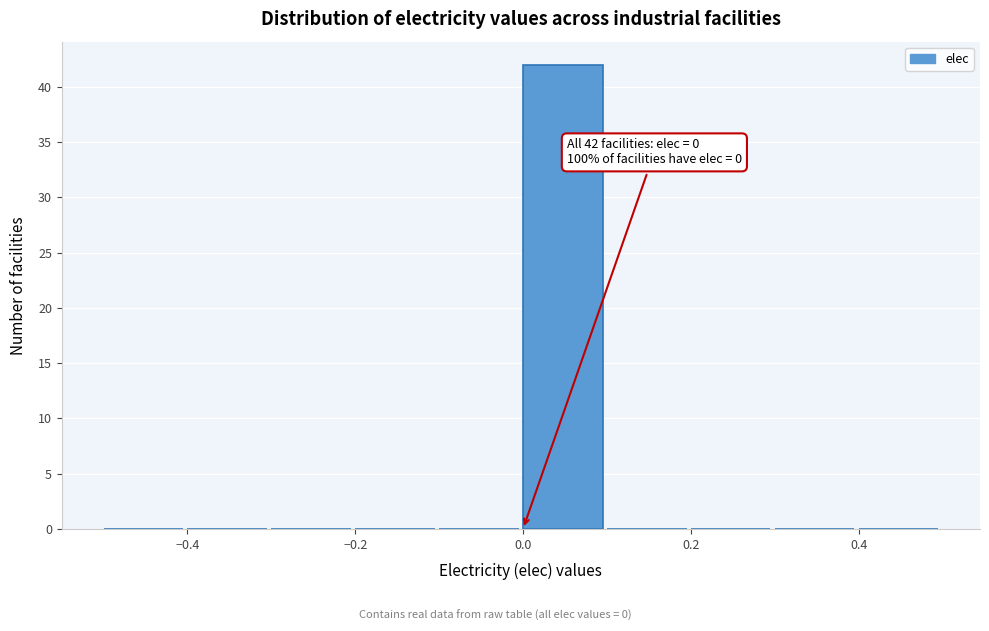

Which range on the x-axis has the tallest bar?

0.0 to 0.1